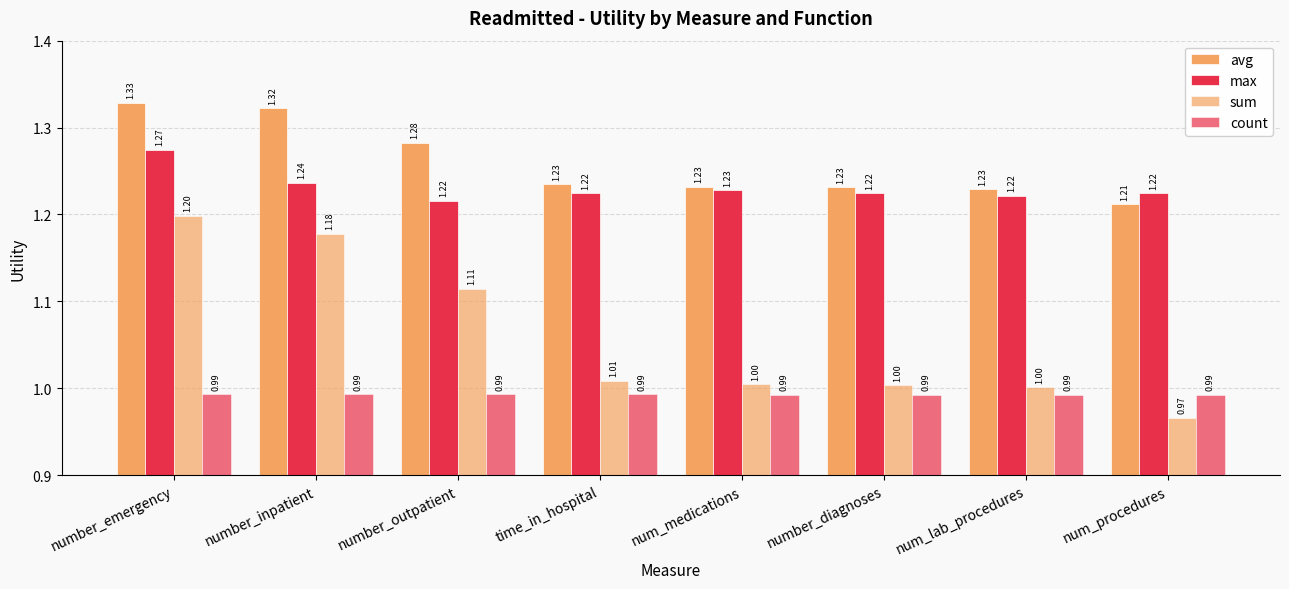

Which series has the largest total across all categories?

avg